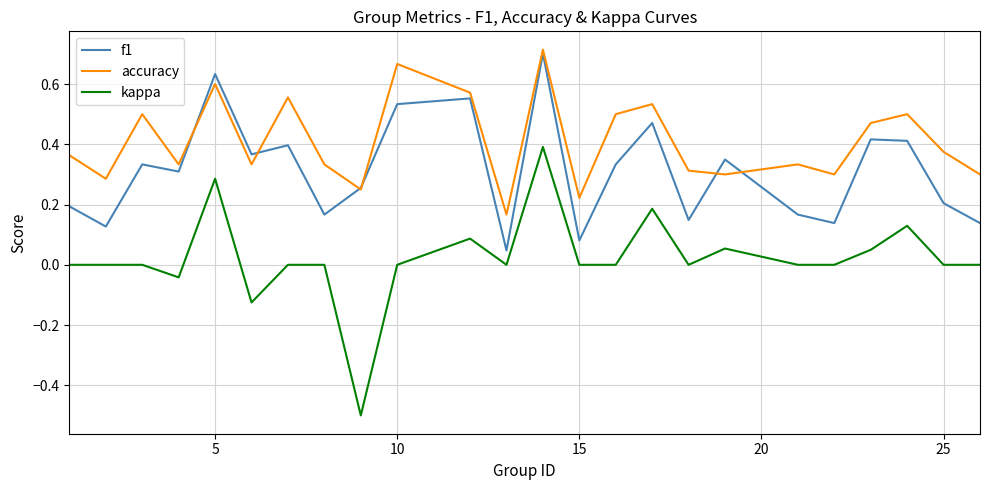

What is the minimum value for kappa?

-0.5